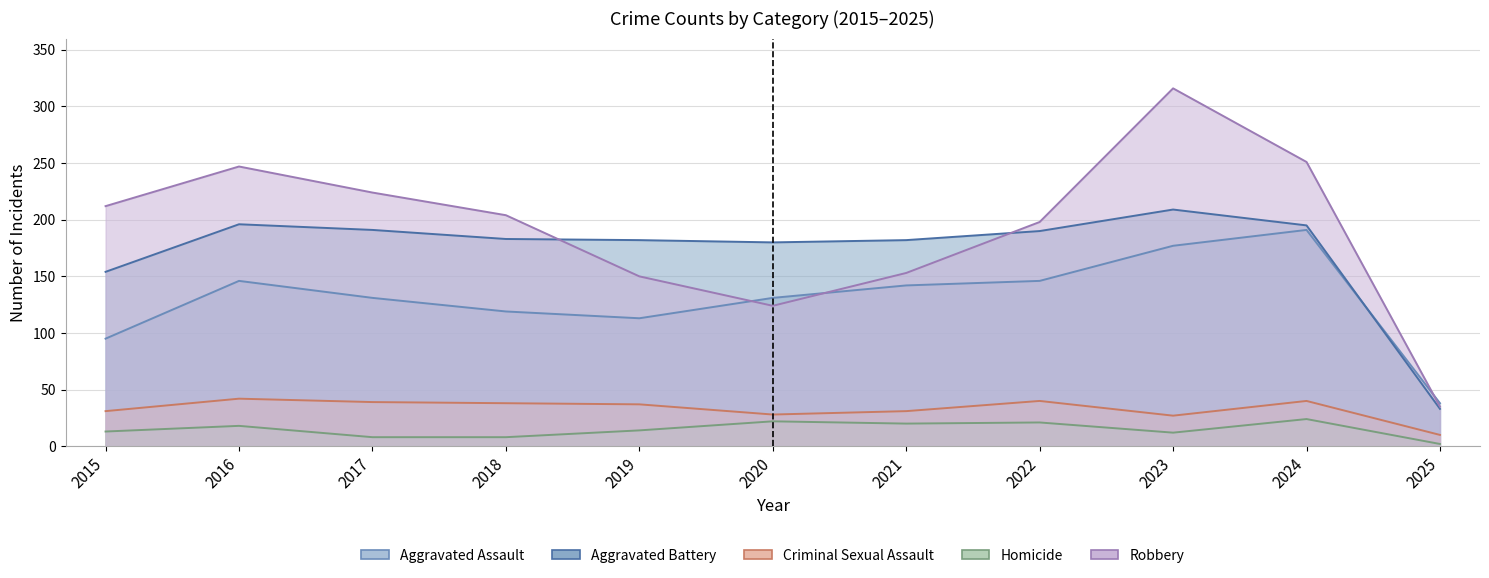

What are all the series names shown in the legend?

Aggravated Assault, Aggravated Battery, Criminal Sexual Assault, Homicide, Robbery